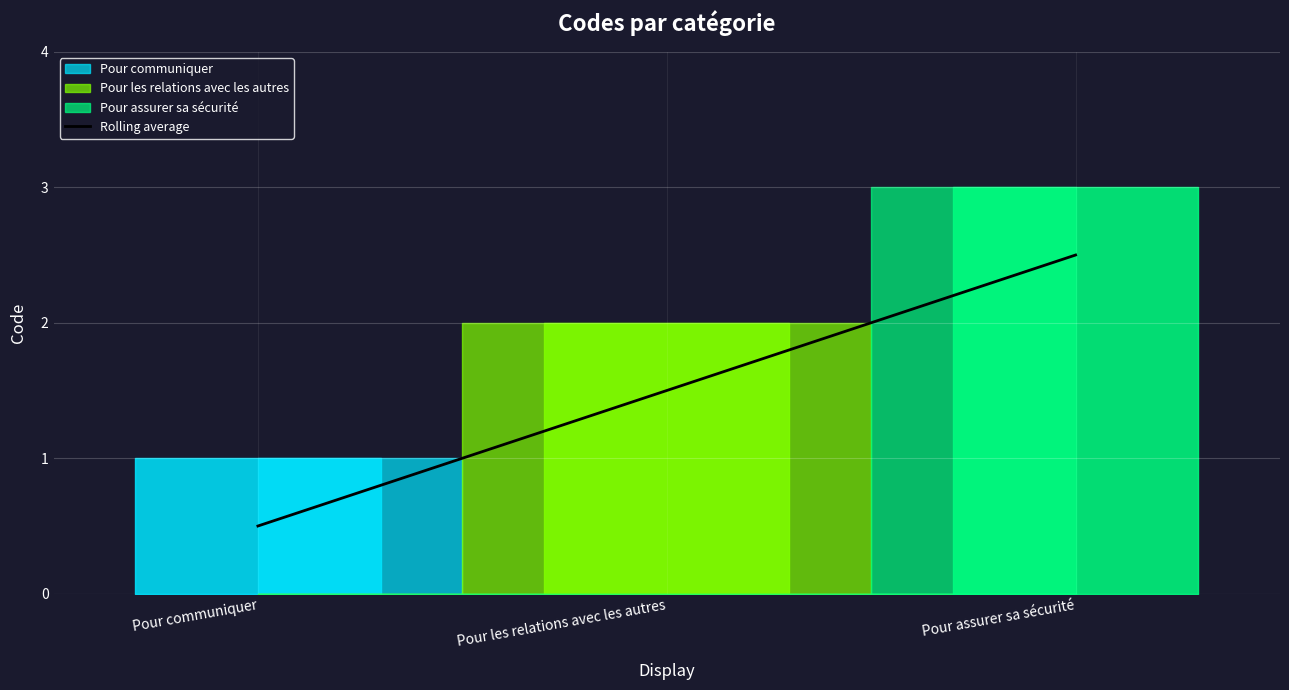

Is it true that the value at Pour communiquer is 0.3?

False